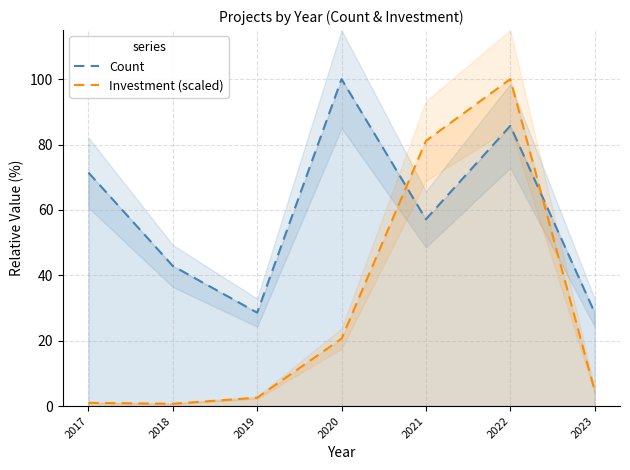

Is it true that Investment (scaled) equals 148.8 at 2022?

False